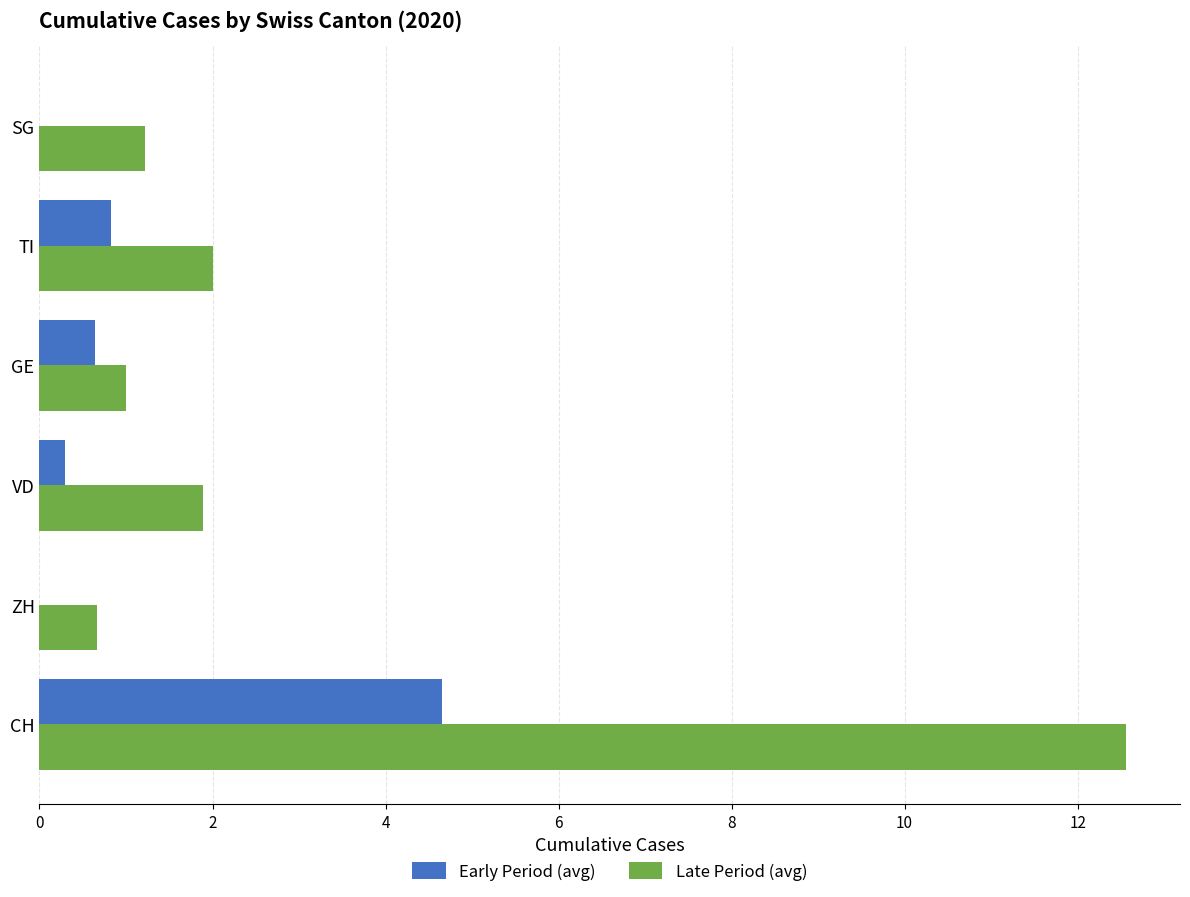

Which category has the highest value in the Early Period (avg) series?

CH